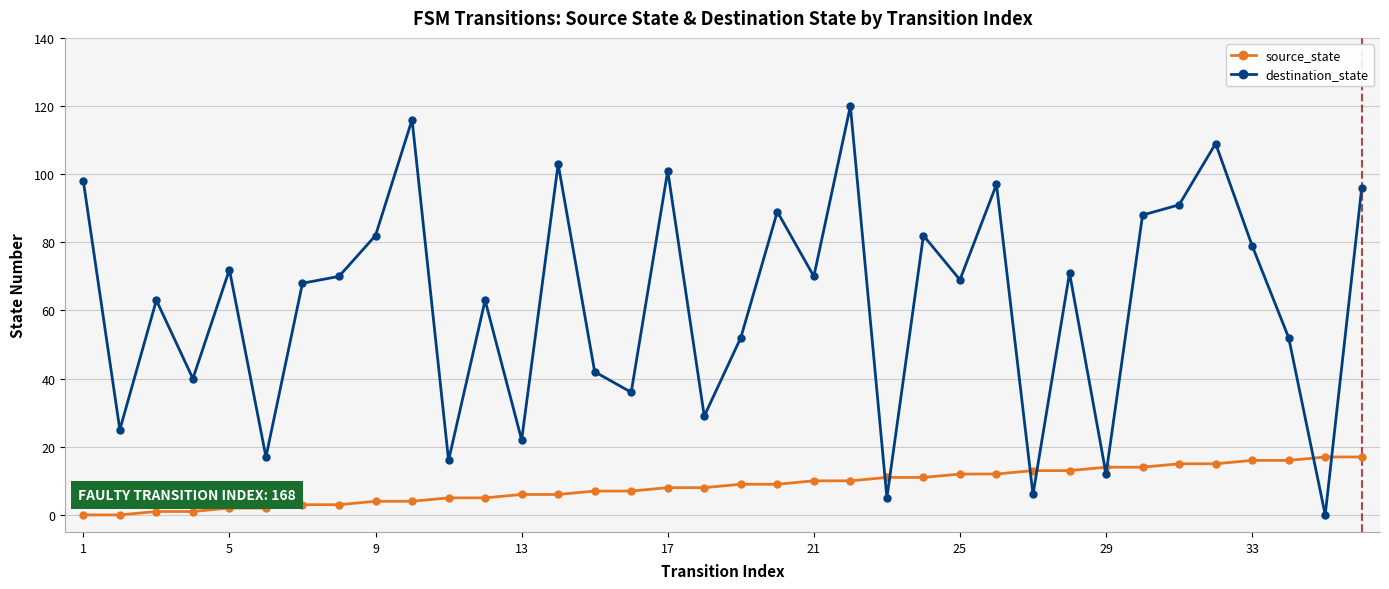

At how many categories does at least one series exceed 85?

11